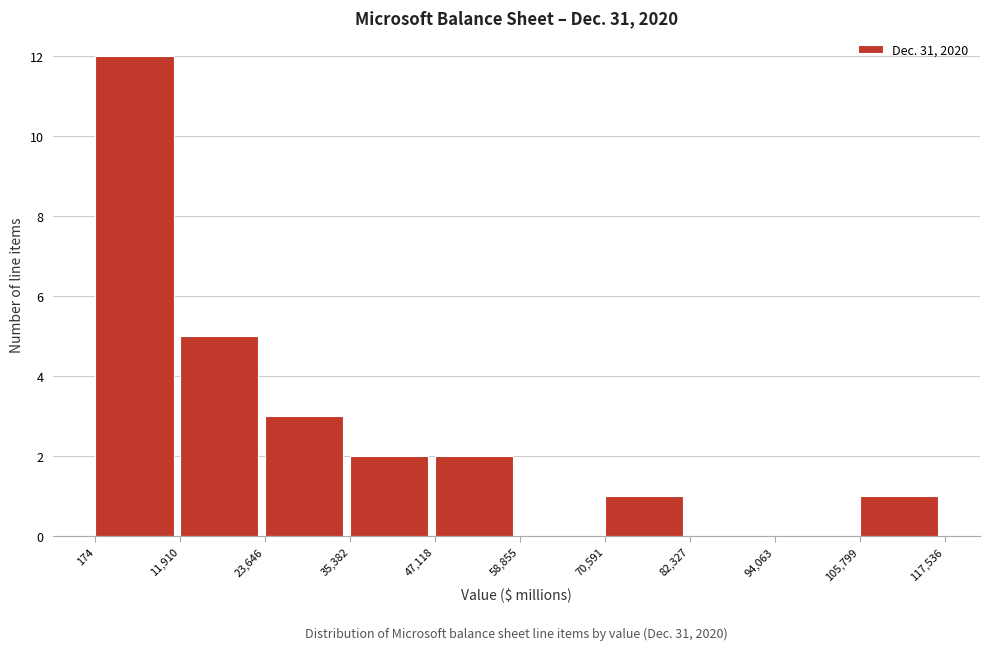

How tall is the bar that spans 11,910 to 23,646 on the x-axis? The values are not printed on the chart, so give them approximately, as read against the axis.

5